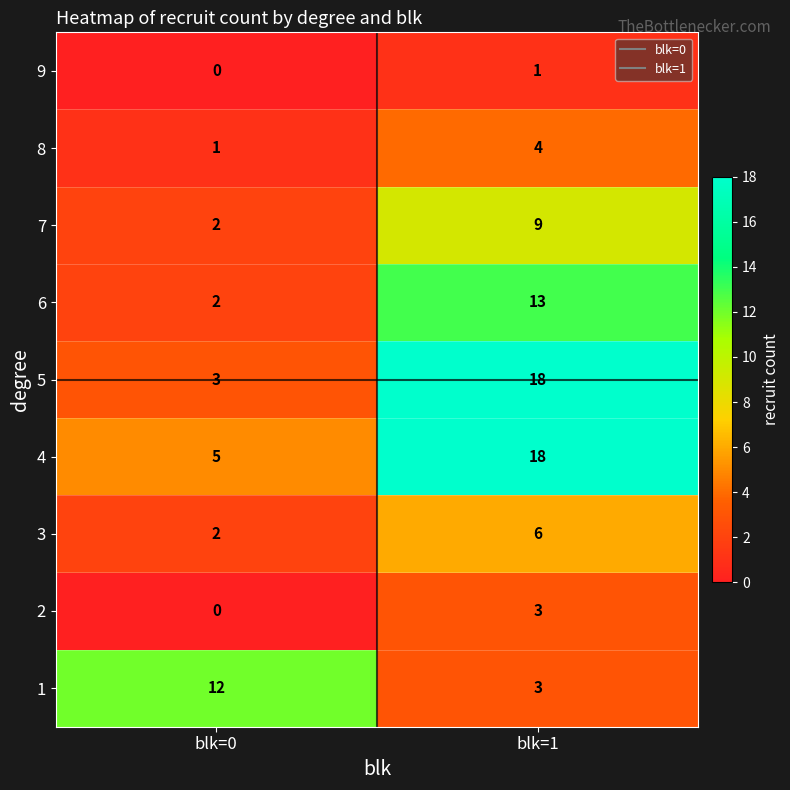

Where is 5 nearest to the value 10?

blk=0